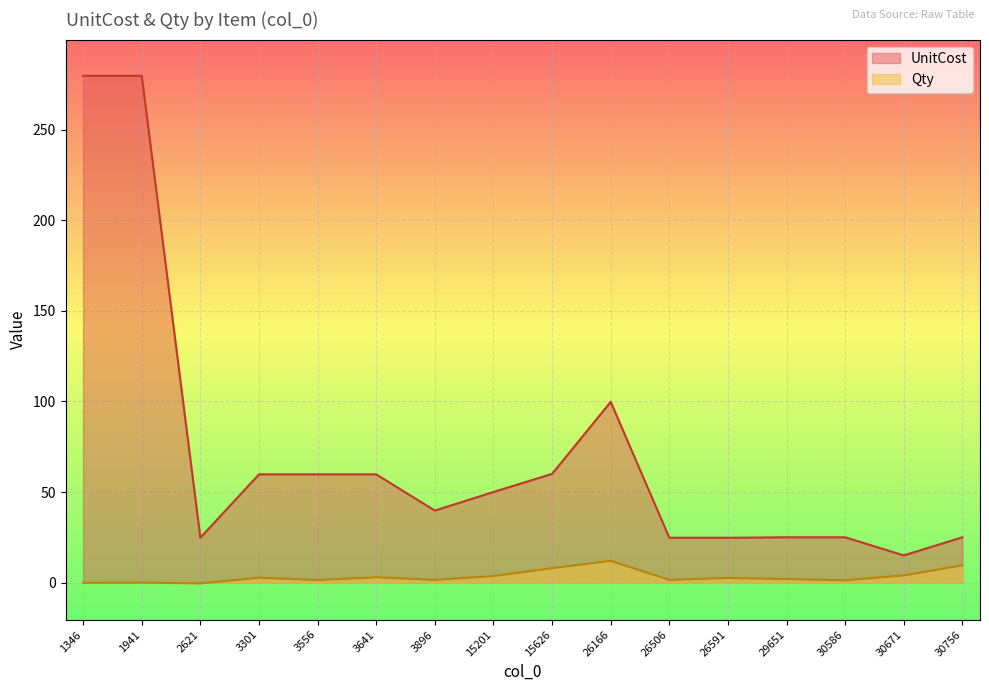

What is the difference between the second highest and minimum values in the Qty series?

10.0